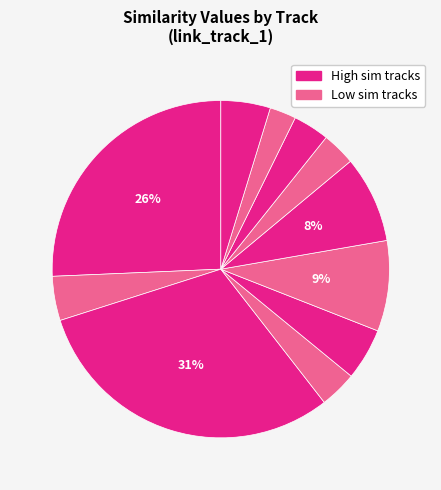

How many slices are in this pie chart?

11